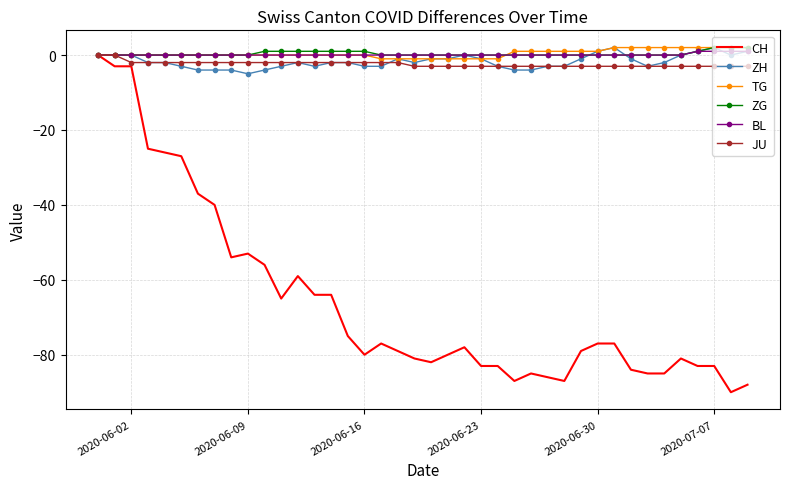

What is the lowest value of the CH series?

-90